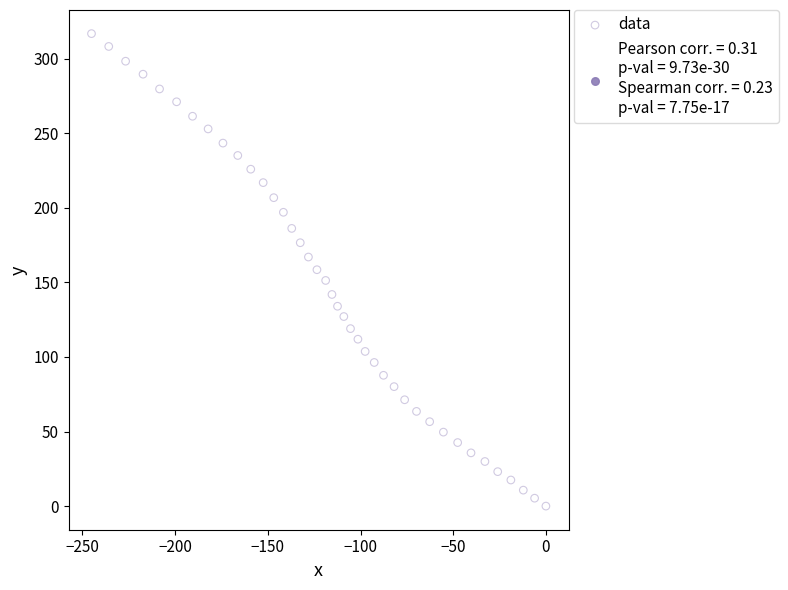

What is the range of X values (max minus min)?

245.1